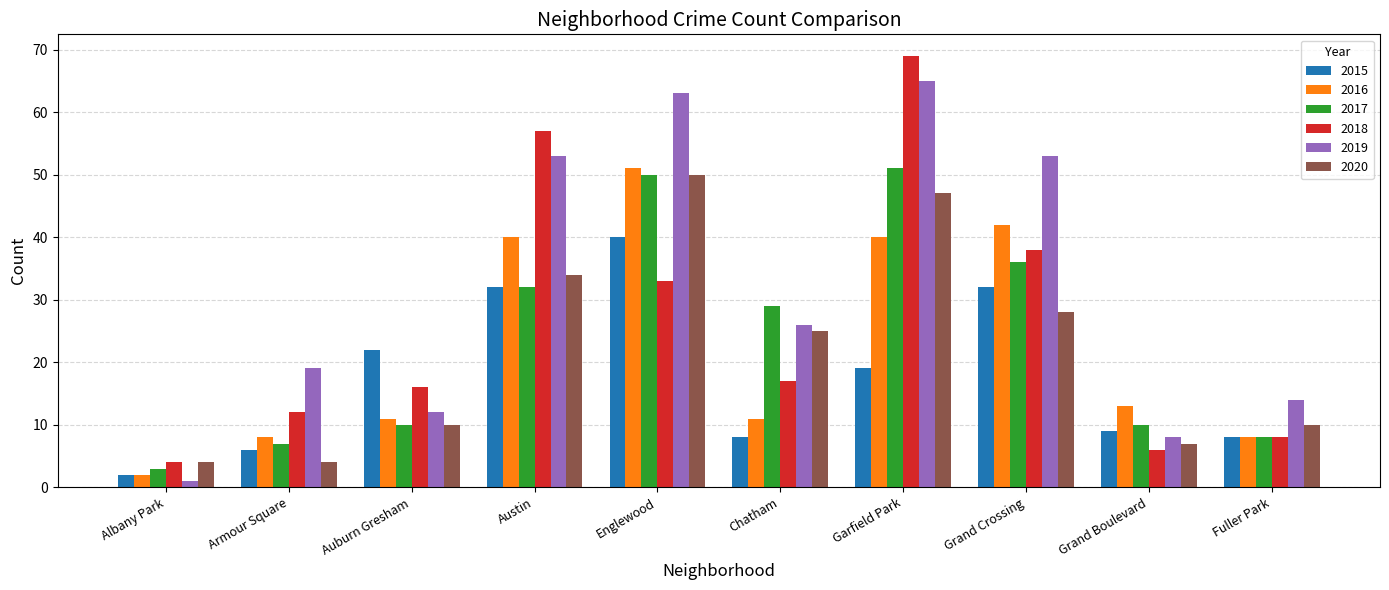

What is the greatest value displayed?

69